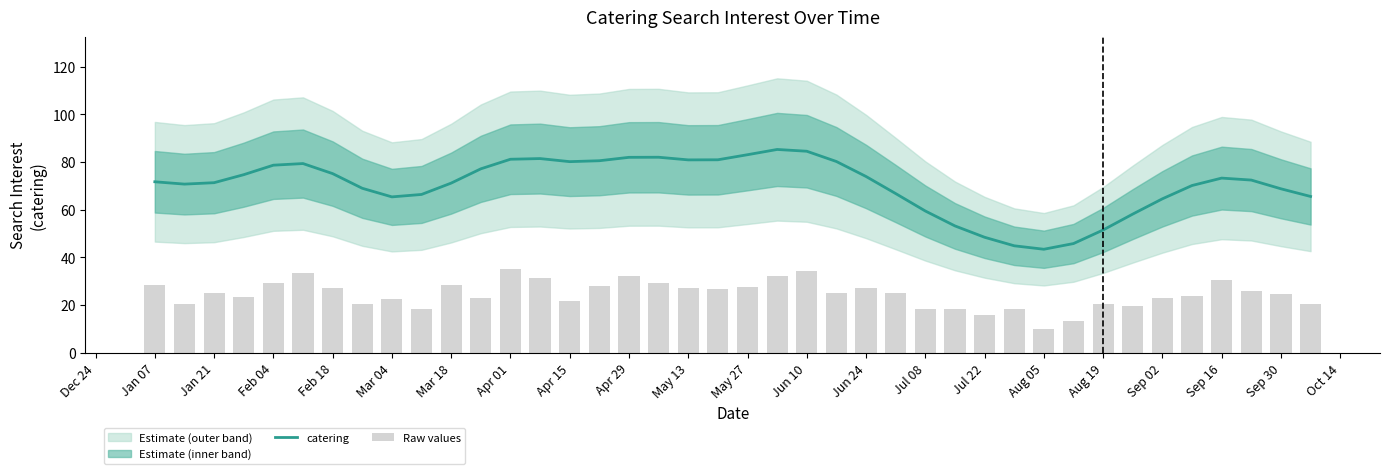

True or false: catering has a value of 121.9 at Apr 15.

False